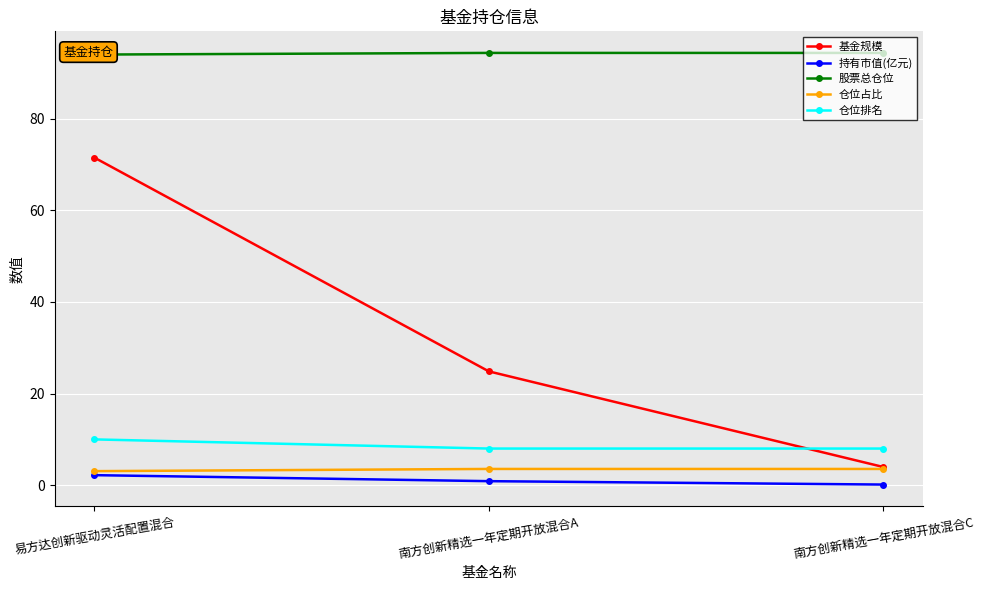

True or false: 股票总仓位 has a value of 141.6 at 易方达创新驱动灵活配置混合.

False